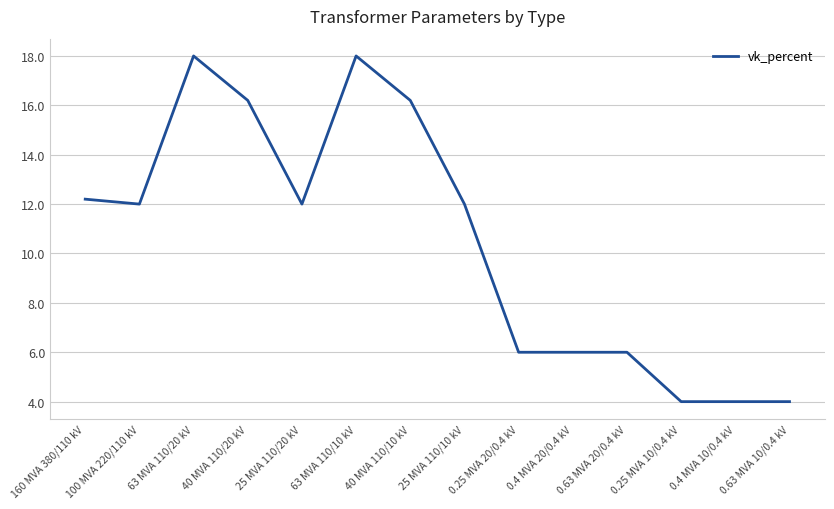

What is the difference between the second highest and second lowest values?

14.0